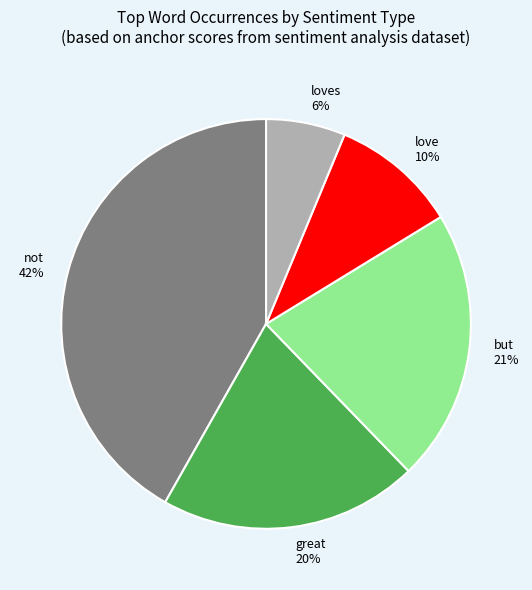

What is the largest slice in the pie chart?

not